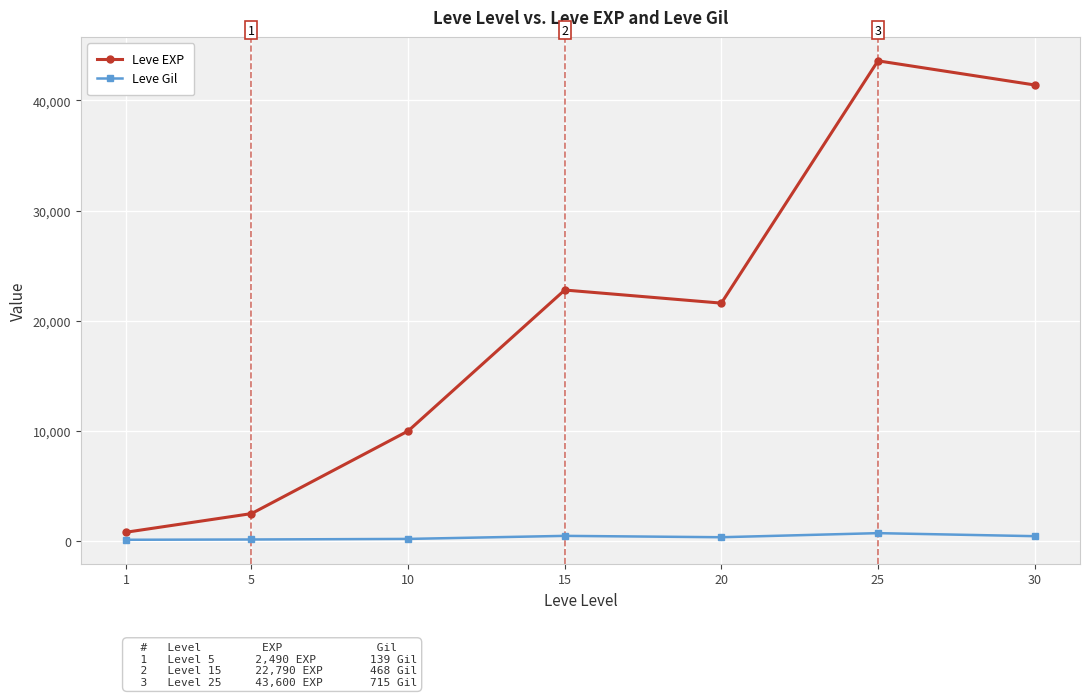

What is the difference between the Leve EXP values at 1 and 30?

40610